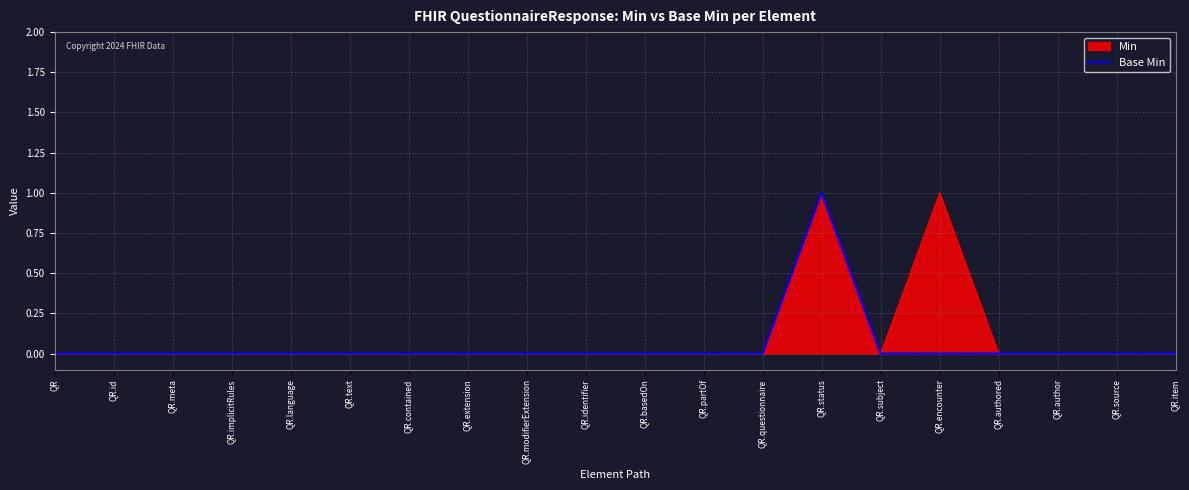

What is the label of the 9th point from the left?

QR.modifierExtension